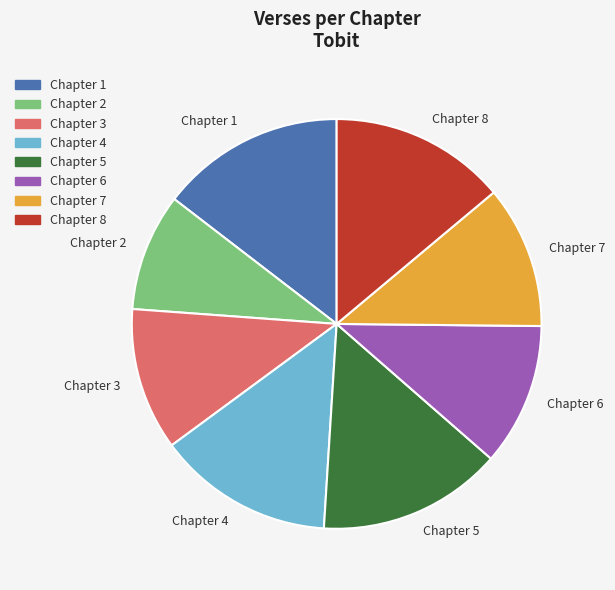

Combined, do Chapter 5 and Chapter 7 account for over 50%?

No